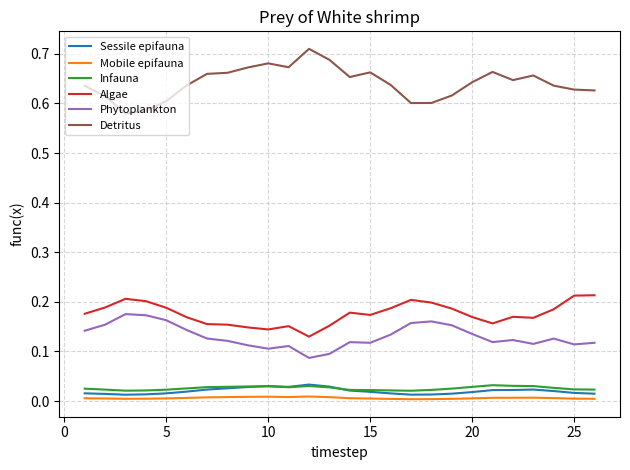

Which series has the widest spread of values?

Detritus